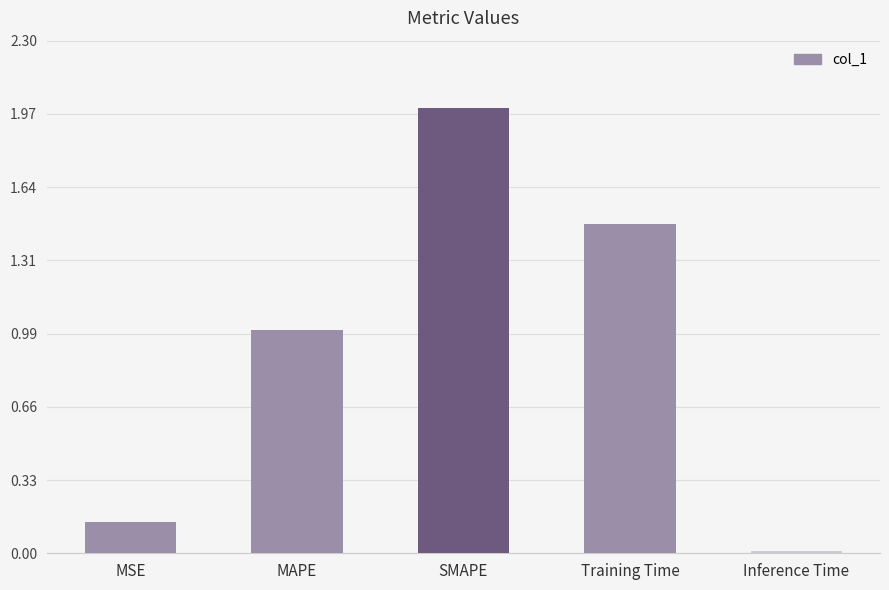

Which has a higher value, SMAPE or Inference Time?

SMAPE